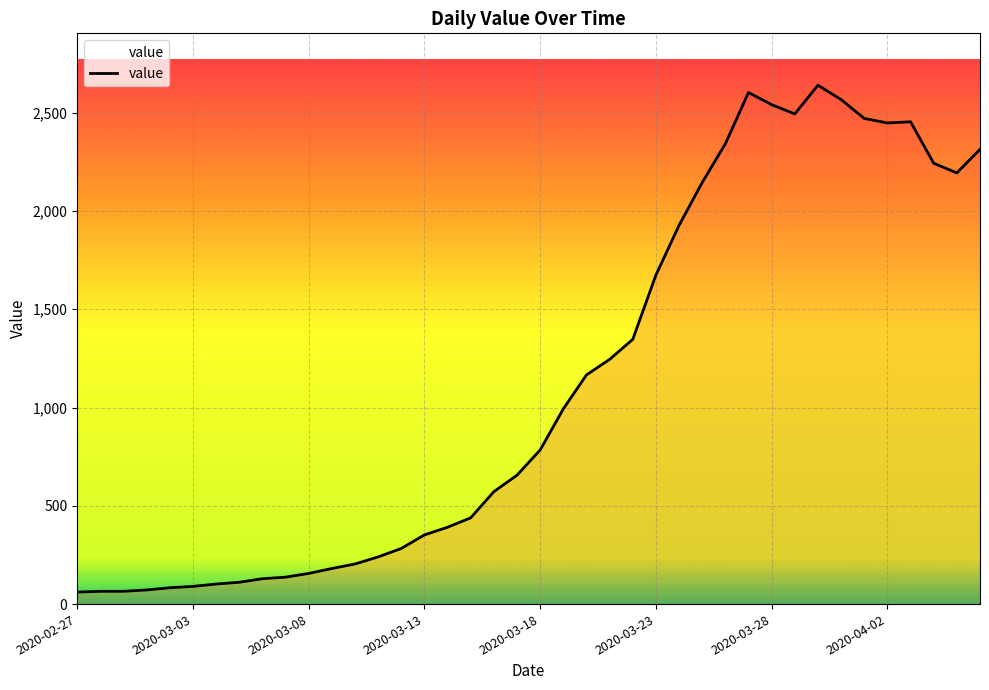

At which category does the data reach its first local peak?

29